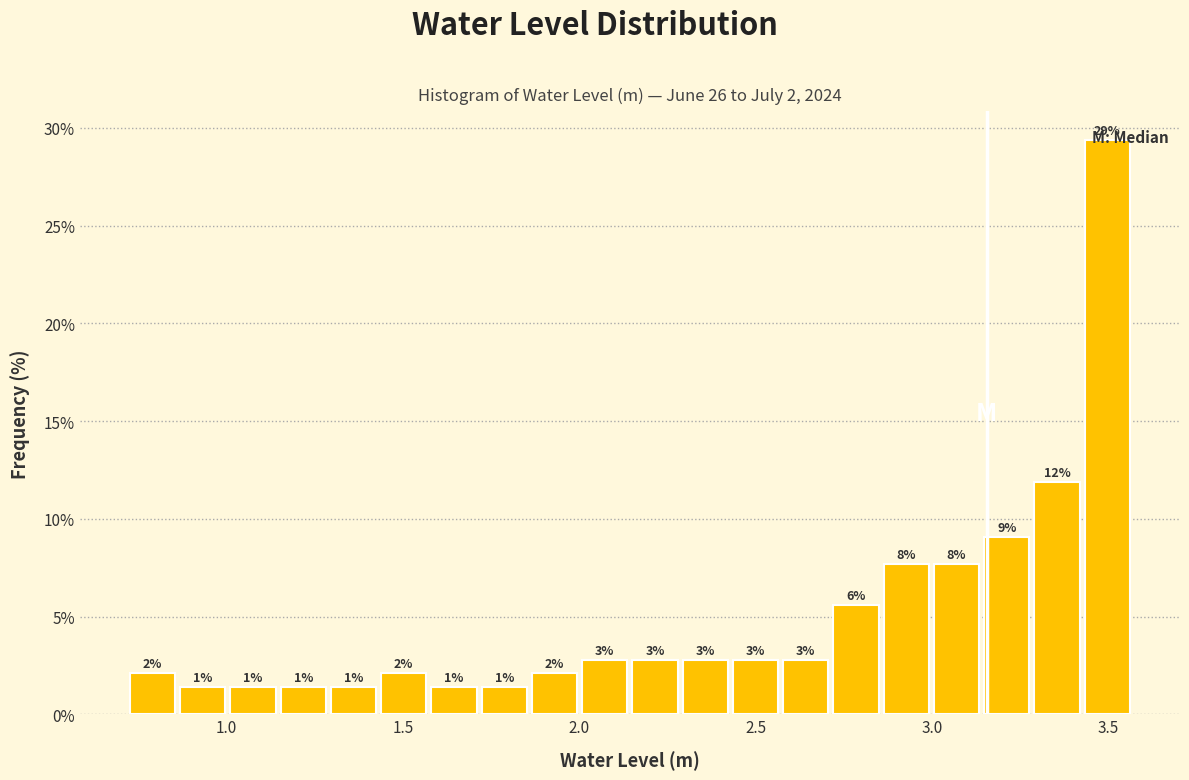

Around what value on the x-axis is the tallest bar? Give the approximate position of its centre, as read against the axis.

3.50